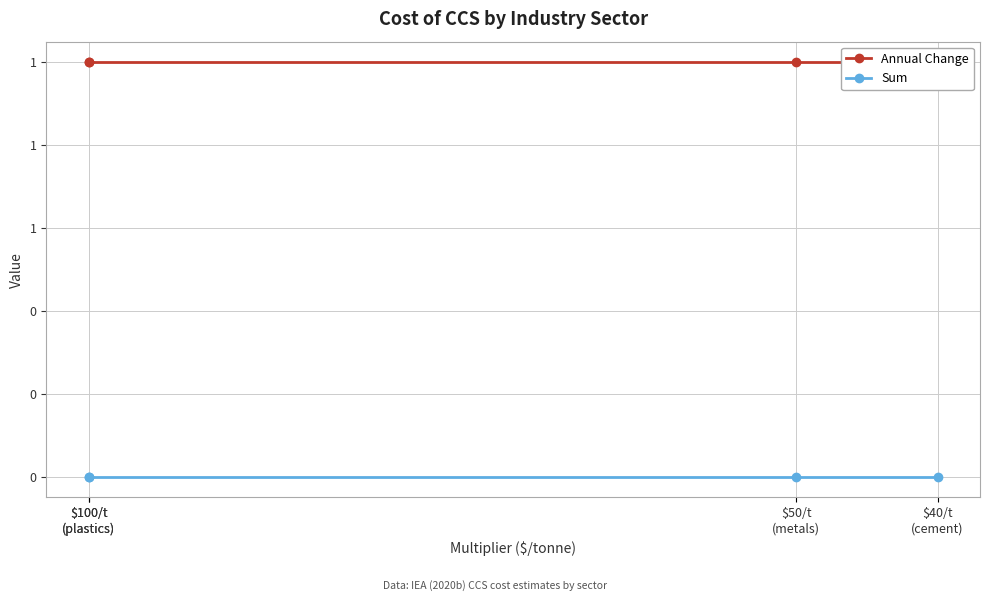

True or false: Annual Change and Sum cross at least once.

False